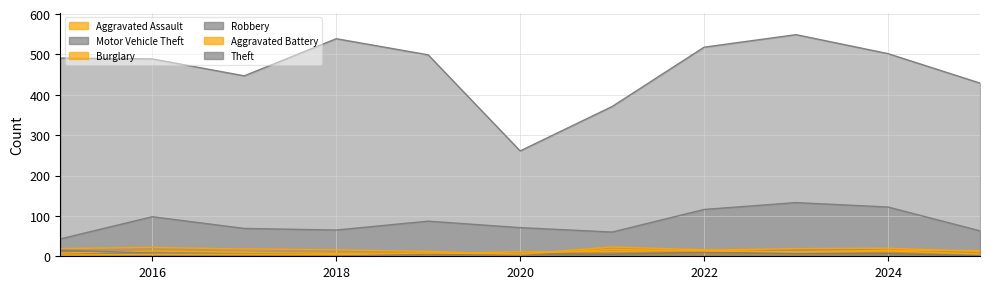

Does the chart have visible grid lines?

Yes